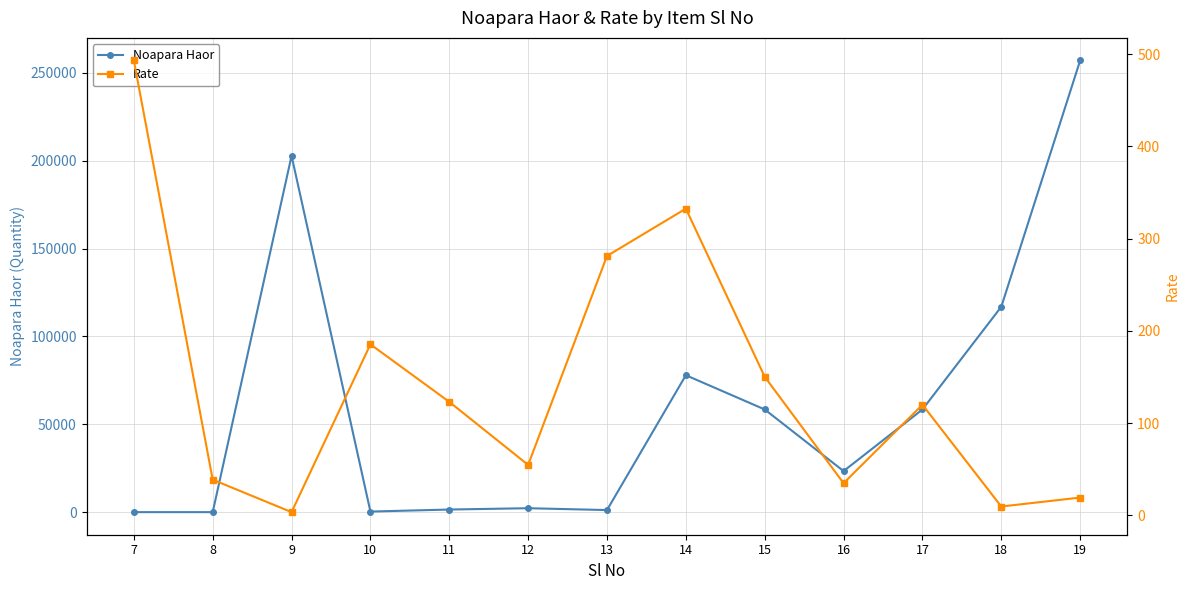

Is the value of Noapara Haor at 15 greater than the value of Rate at 13?

Yes